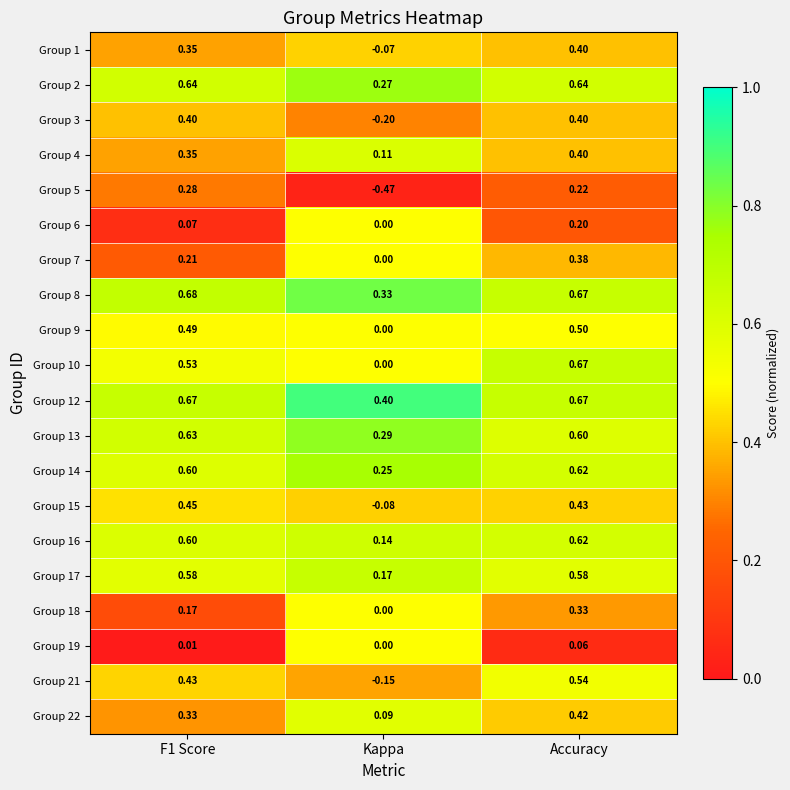

At how many categories does at least one series exceed 0?

3